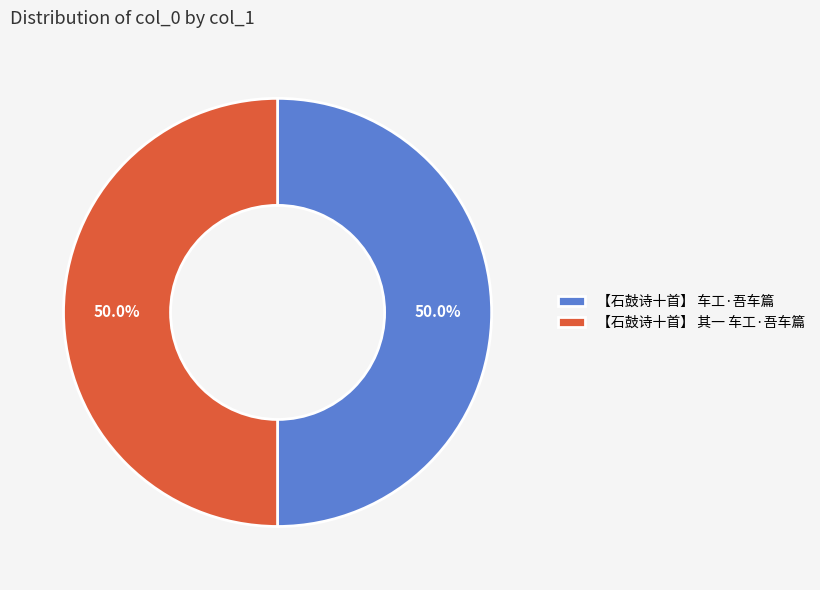

Do 【石鼓诗十首】 其一 车工·吾车篇 and 【石鼓诗十首】 车工·吾车篇 together represent more than half of the pie?

Yes